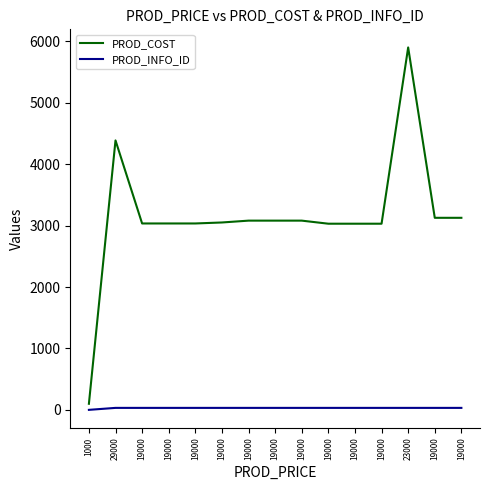

At which label does PROD_COST first exceed 3051?

29000